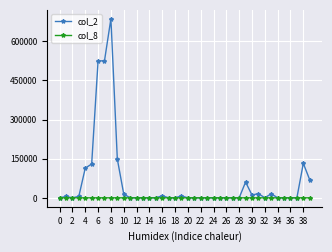

What are all the series names shown in the legend?

col_2, col_8